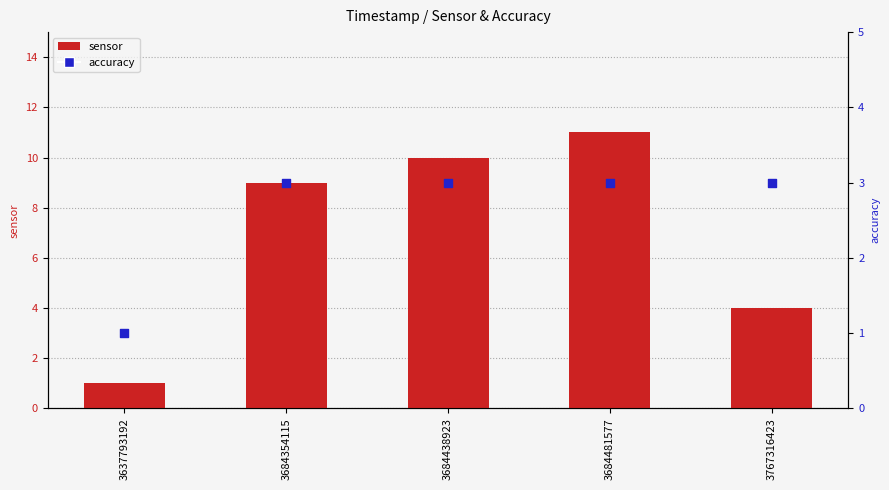

Is the value of sensor at 3637793192 greater than the value of accuracy at 3767316423?

No